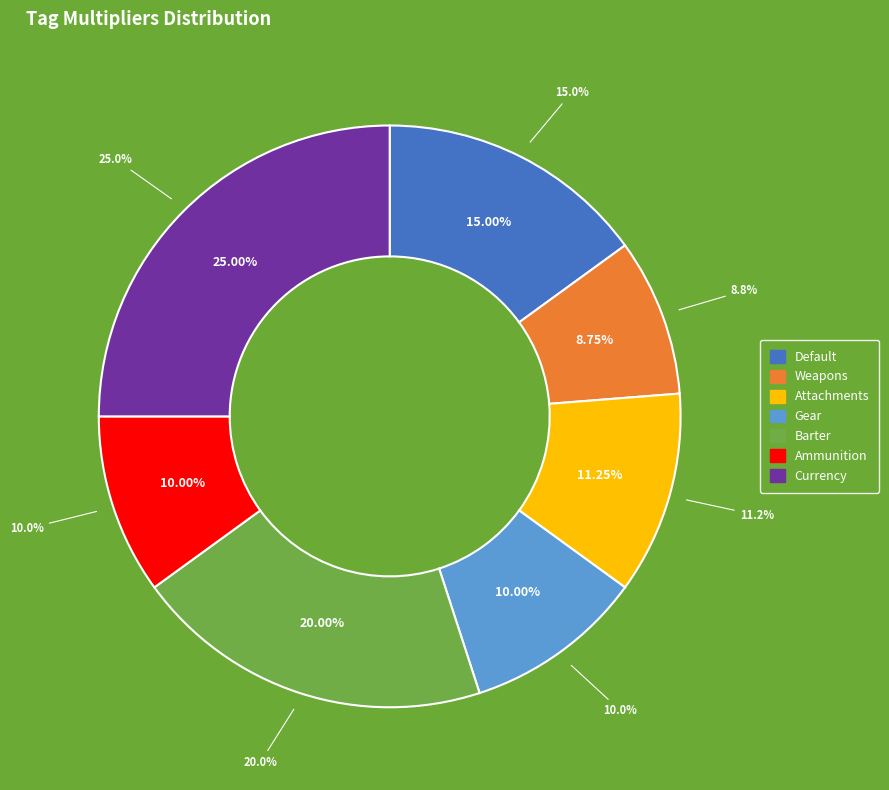

What percentage is the Inventory.Items.Barter slice, to the nearest percent?

20%